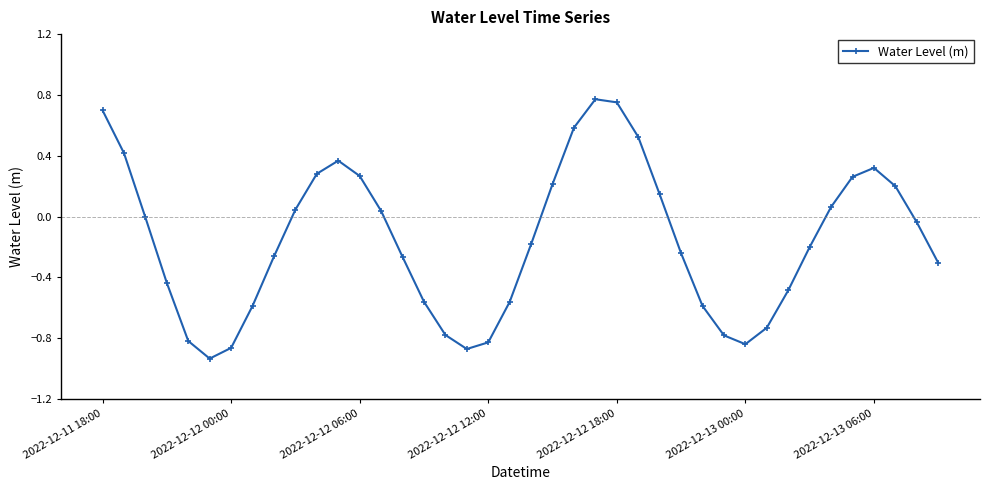

How many points are higher than both their immediate neighbors (excluding endpoints)?

3